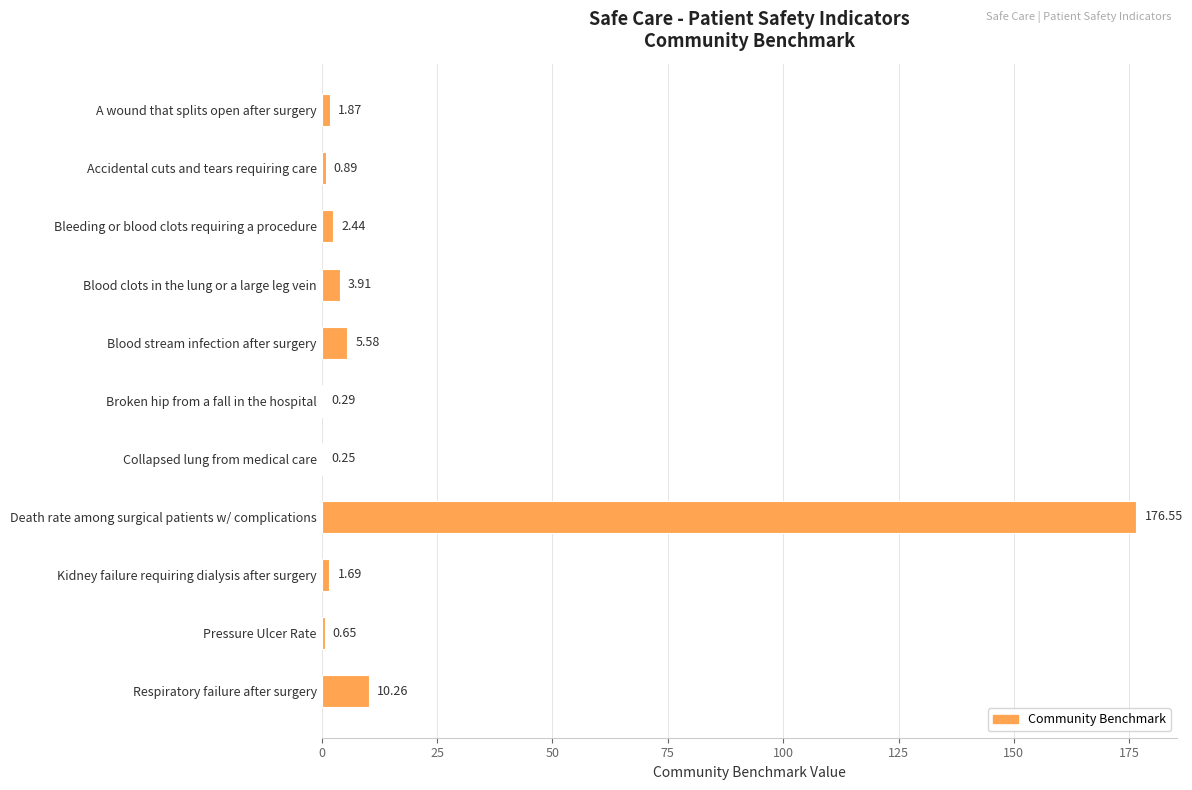

What is the sum of the values at Pressure Ulcer Rate and Bleeding or blood clots requiring a procedure?

3.1